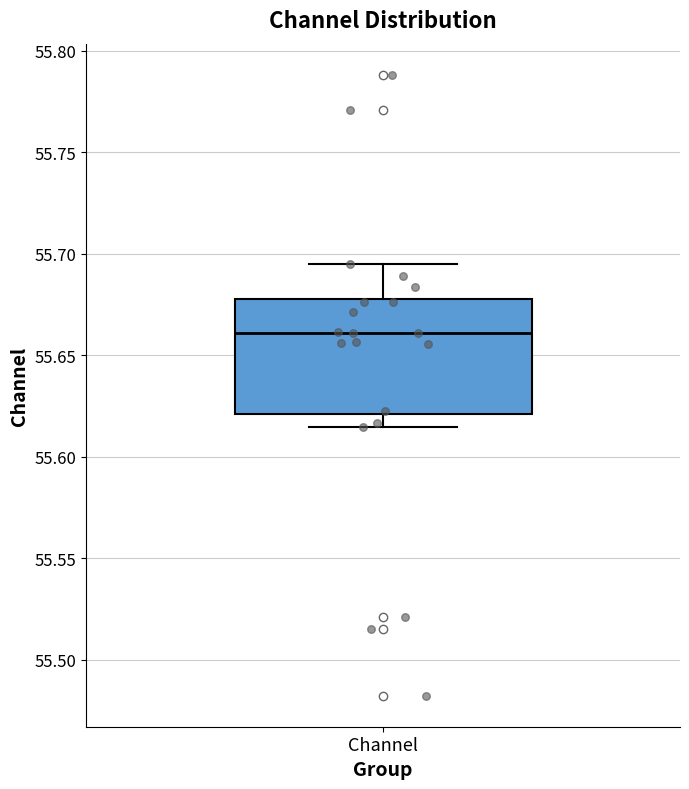

Where is the upper edge of the box for Channel on the y-axis? The values are not printed on the chart, so give them approximately, as read against the axis.

55.680